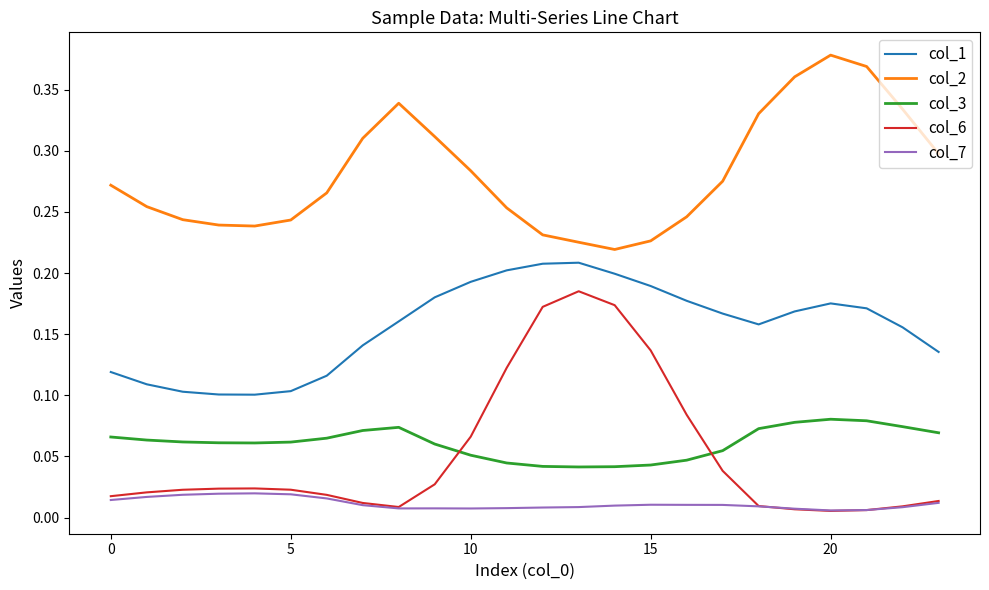

Does the chart have visible grid lines?

No